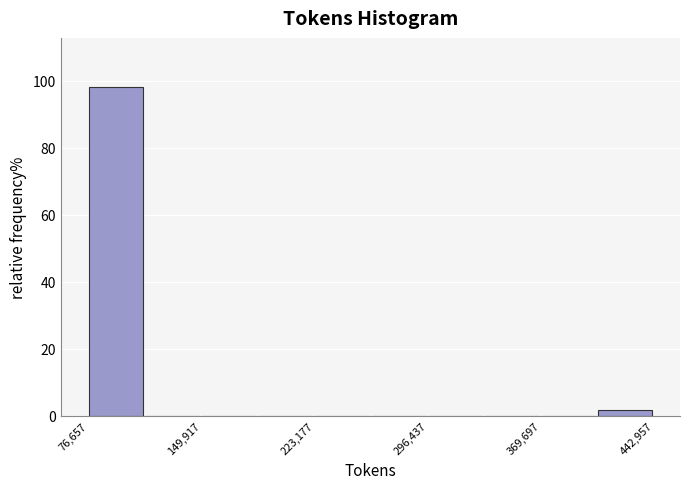

Read against the x-axis, roughly where is the centre of the tallest bar?

90000